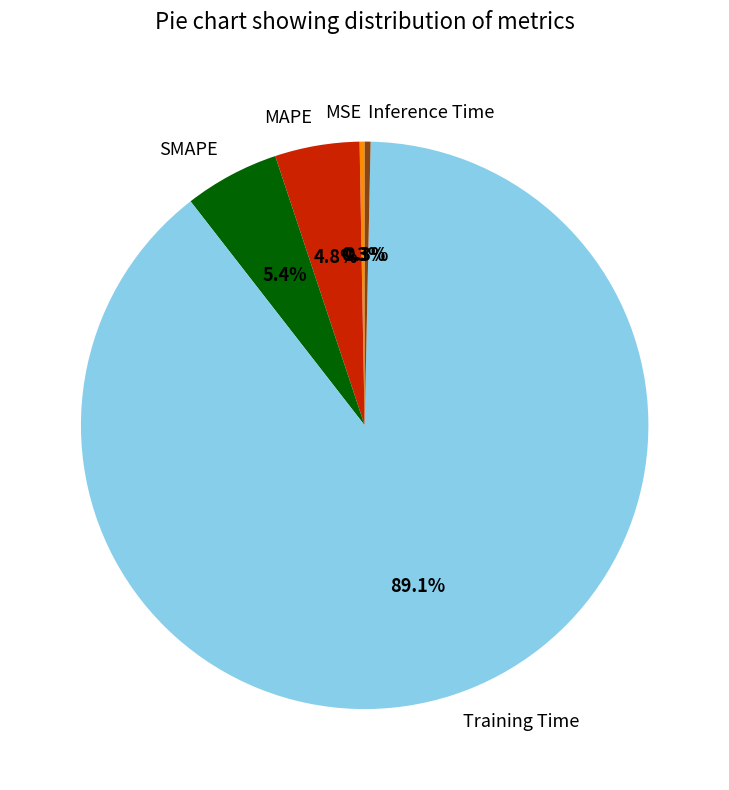

What percentage is NOT represented by MSE?

99.7%